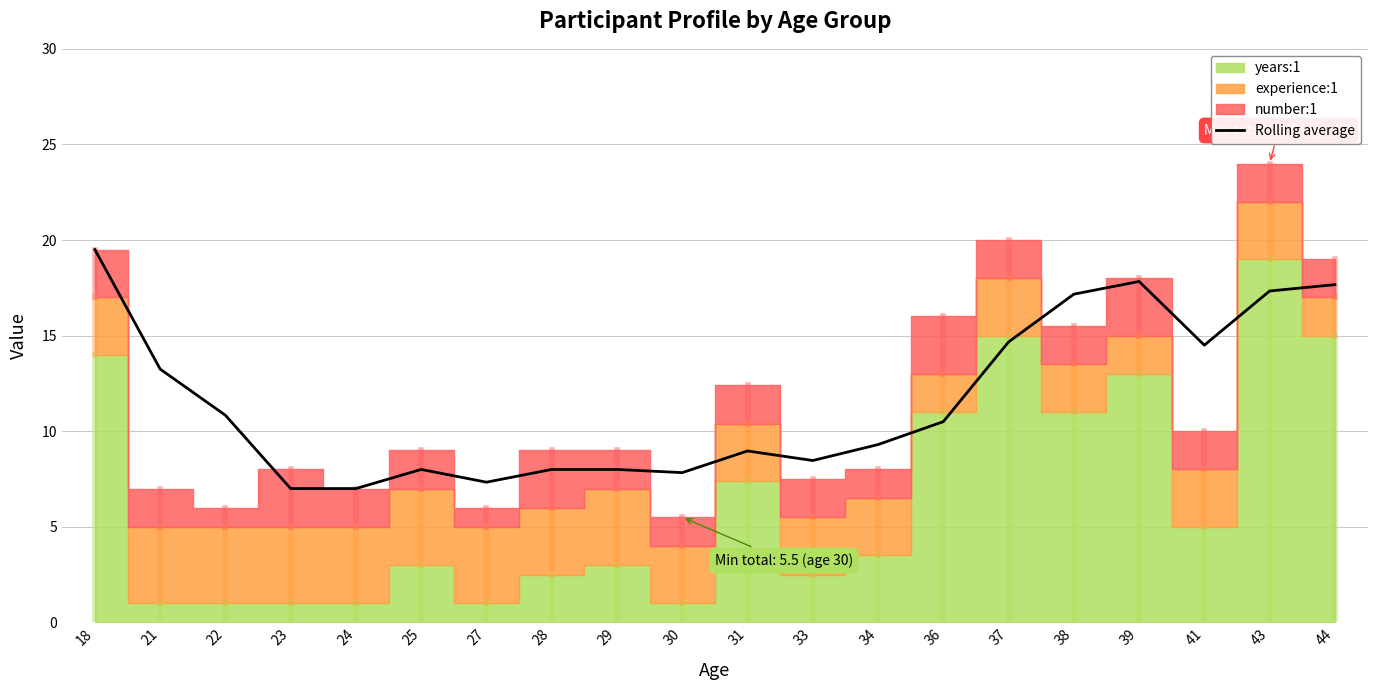

What is the change in value from 41 to 43?

+2.8